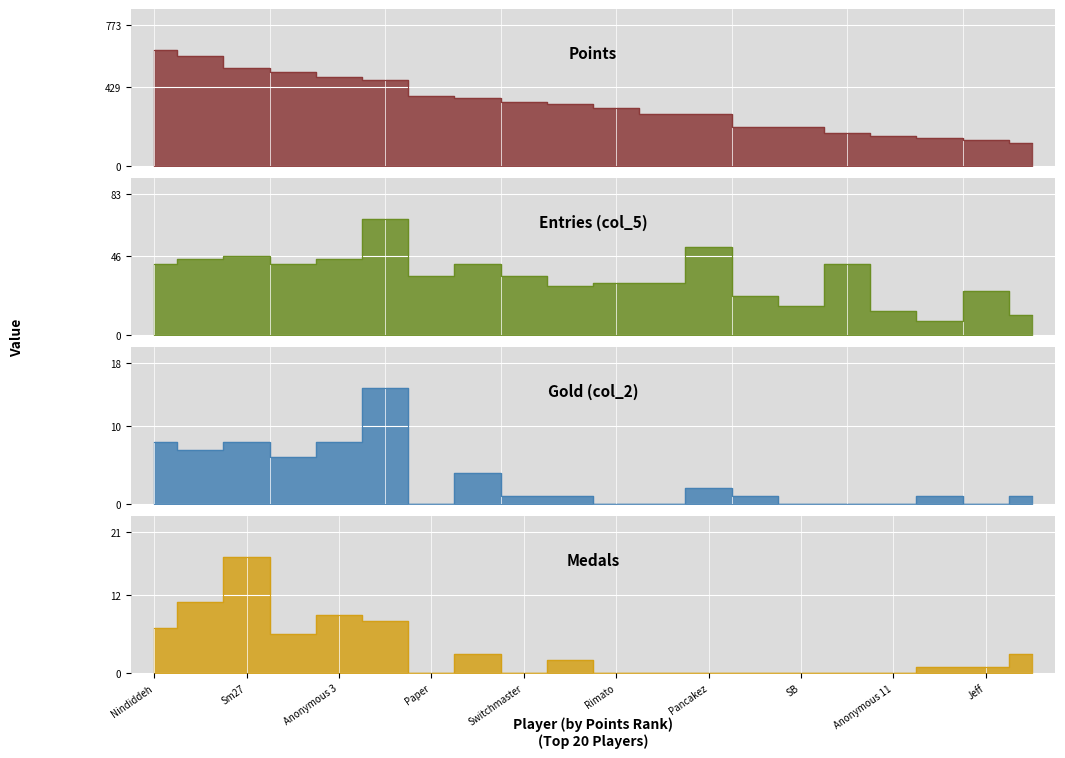

What value does the col_5 series have at Jeff, to the nearest 10?

30